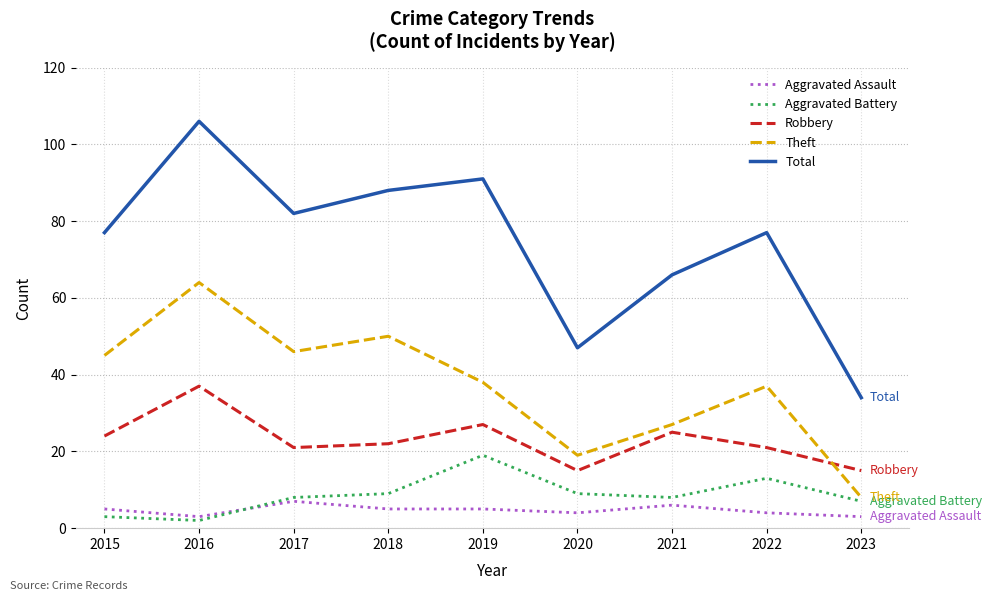

Is the value of Aggravated Battery at 2020 greater than the value of Aggravated Assault at 2019?

Yes